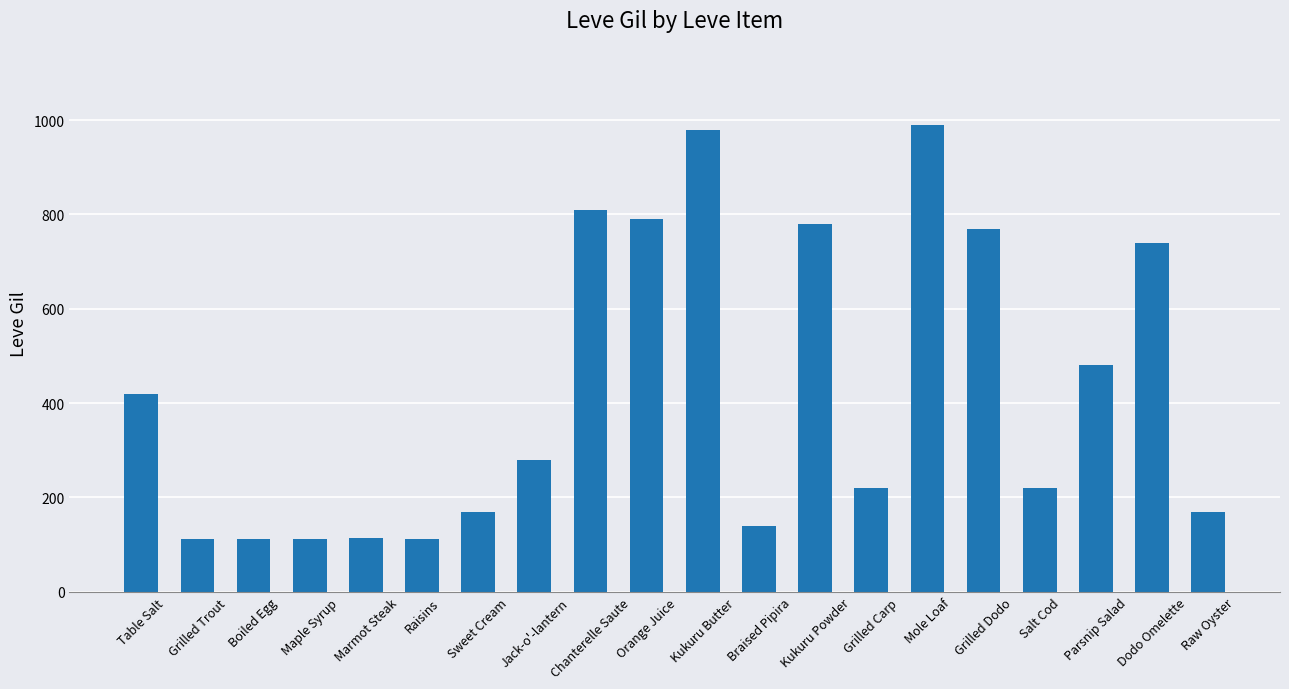

Is it true that the value at Dodo Omelette is 506?

False